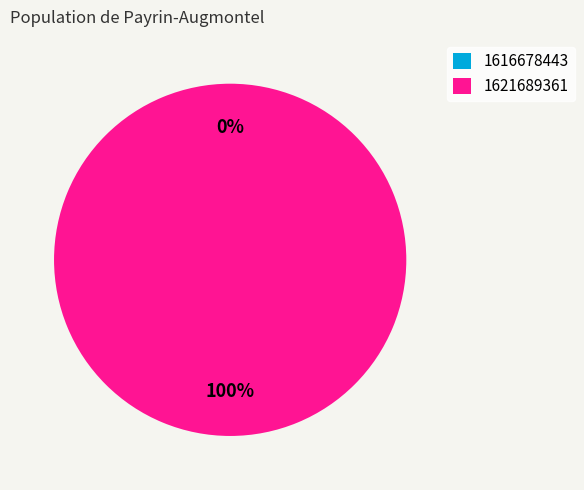

What is the total percentage of 1621689361 and 1616678443?

100.0%